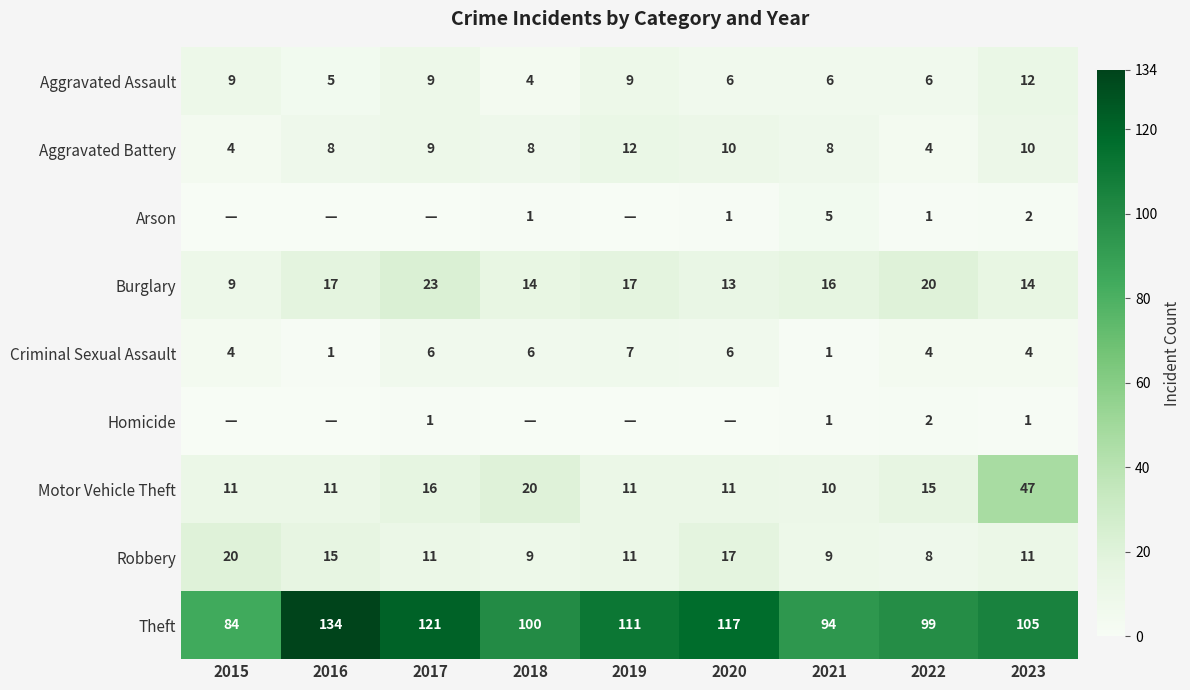

True or false: Criminal Sexual Assault has a value of 3 at 2020.

False